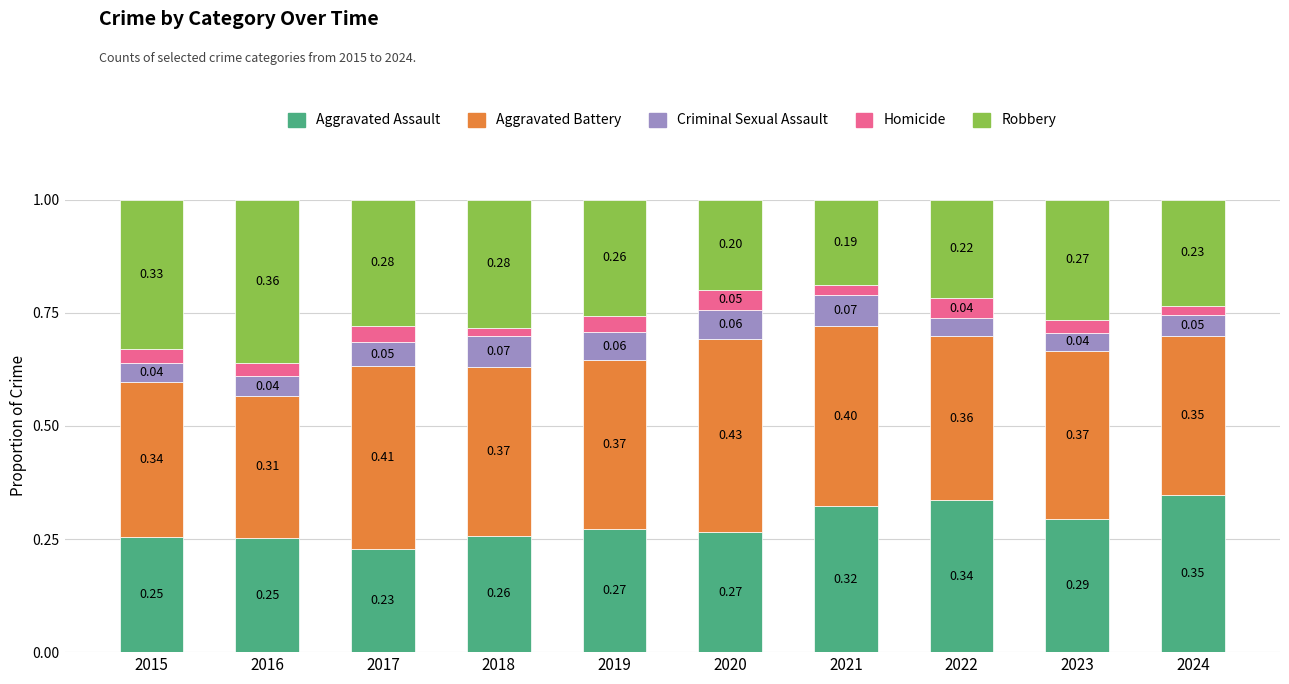

What is the total value across all series at 2020?

1.0